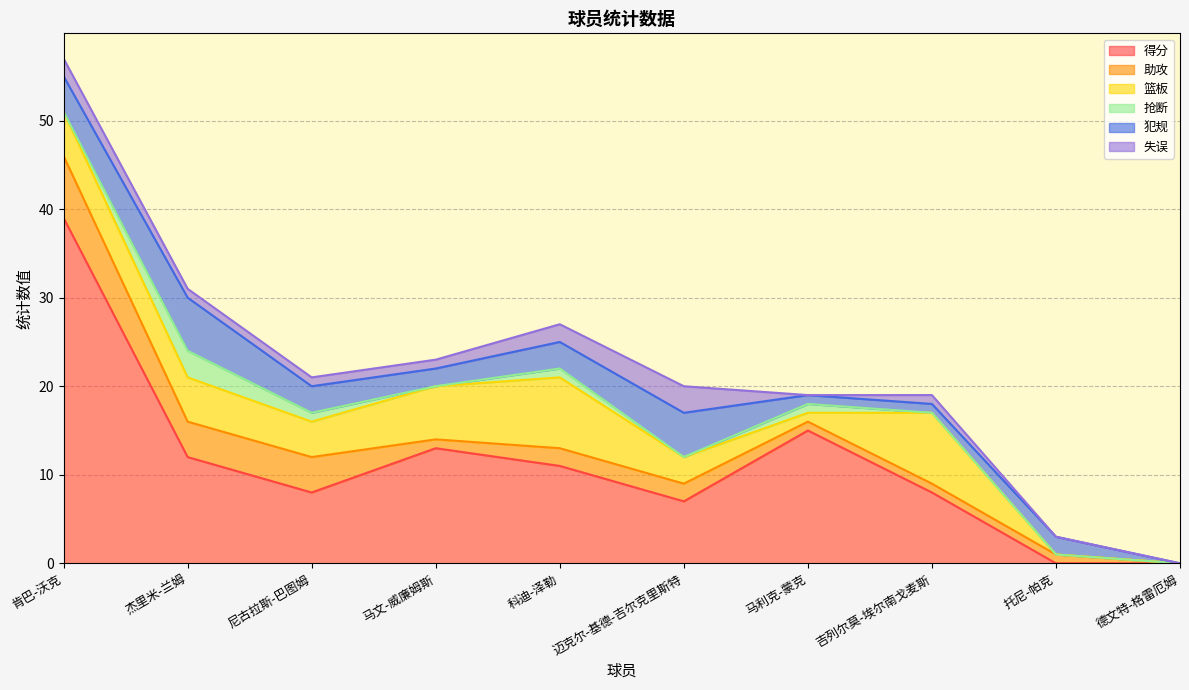

What are all the series names shown in the legend?

得分, 助攻, 篮板, 抢断, 犯规, 失误